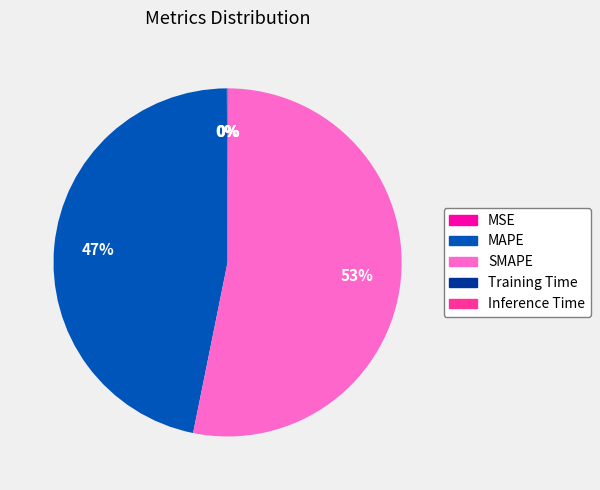

To the nearest percent, what percentage of the pie is MAPE?

47%